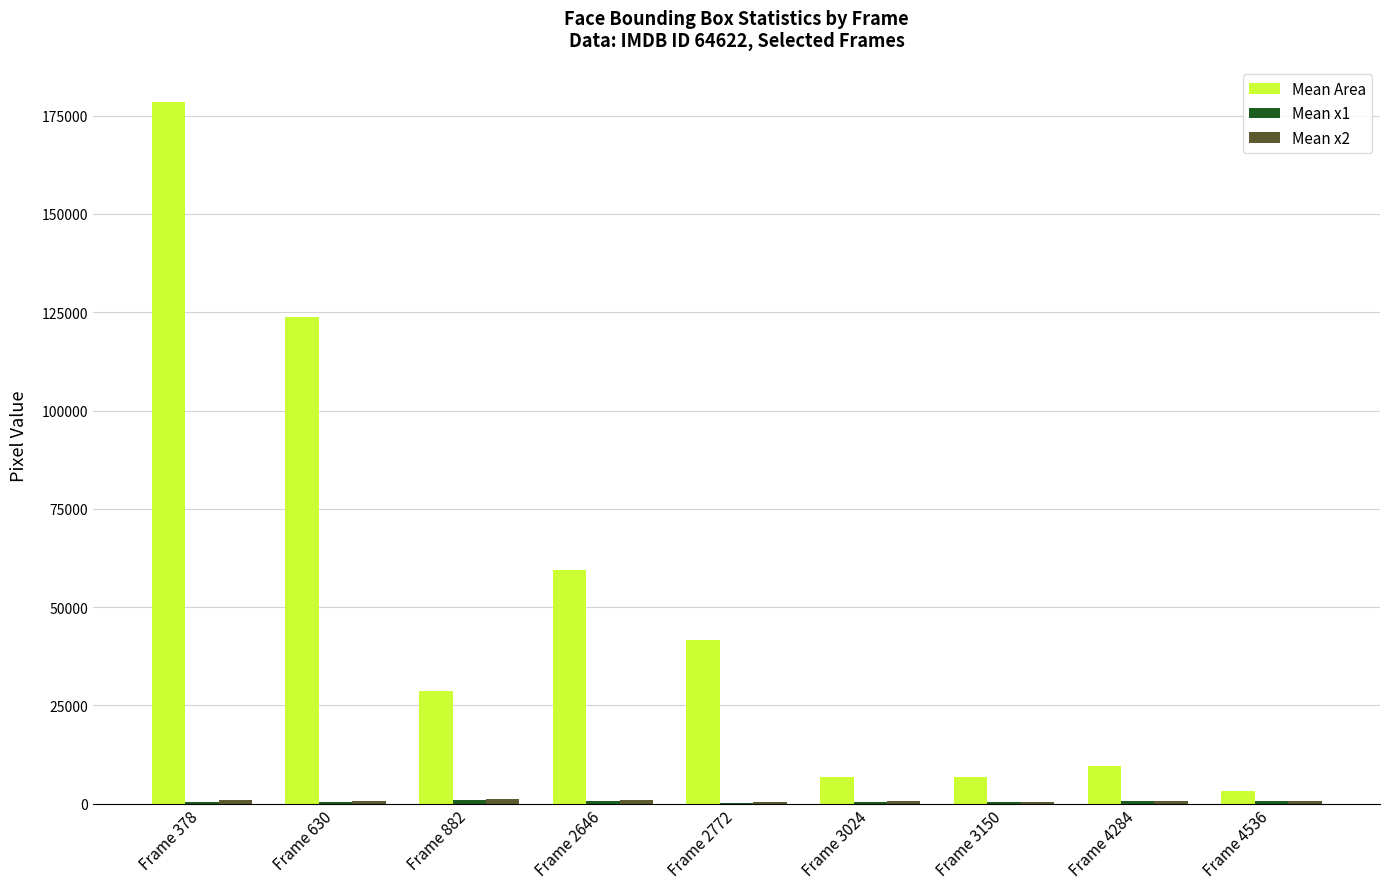

Which series has the largest total across all categories?

Mean Area